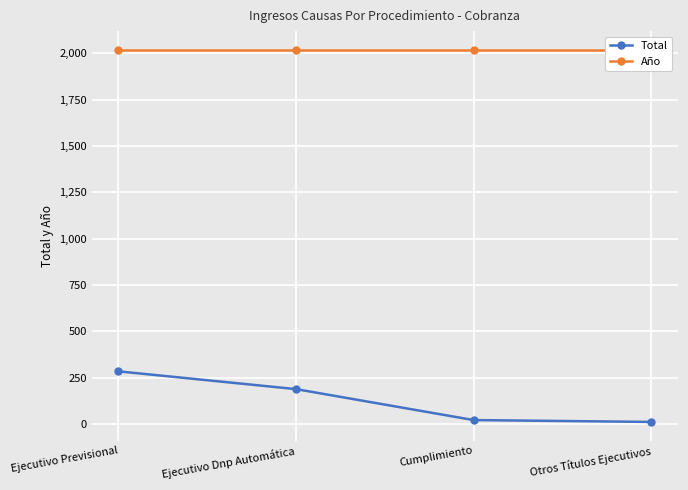

True or false: Año and Total intersect in this chart.

False